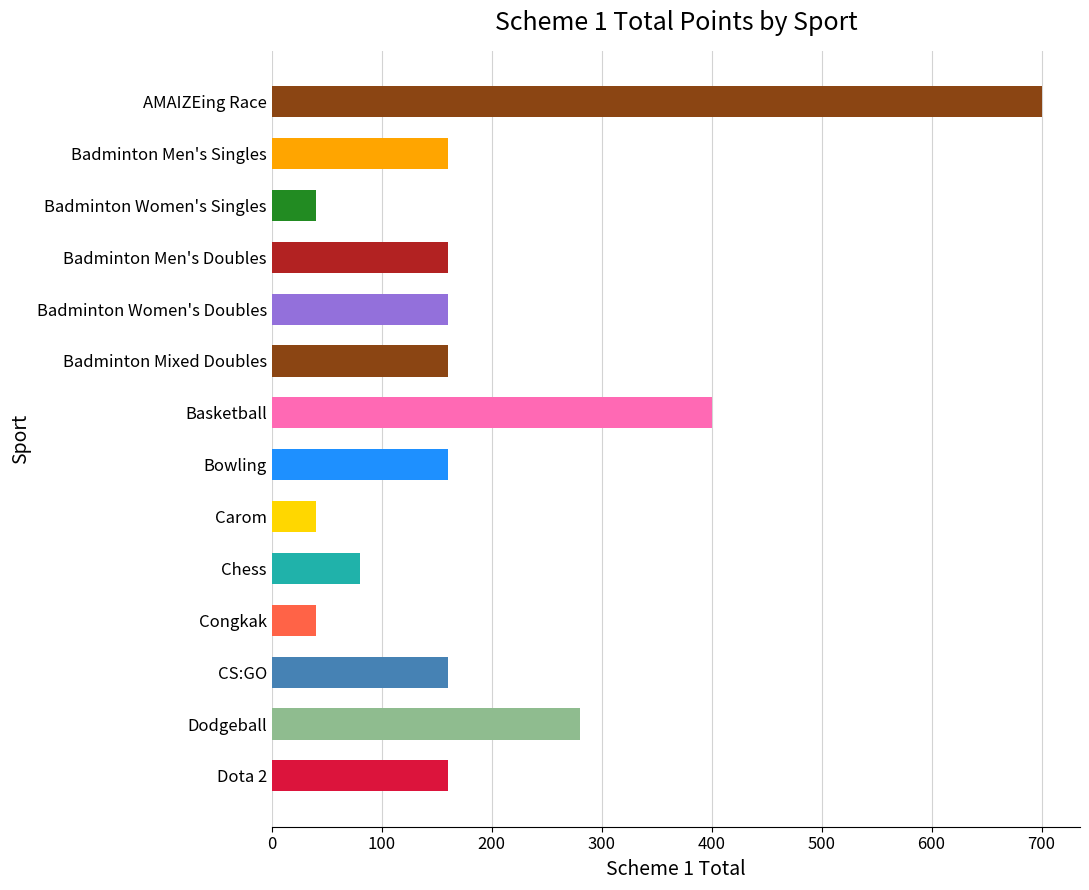

Where is the data nearest to the value 370?

Basketball